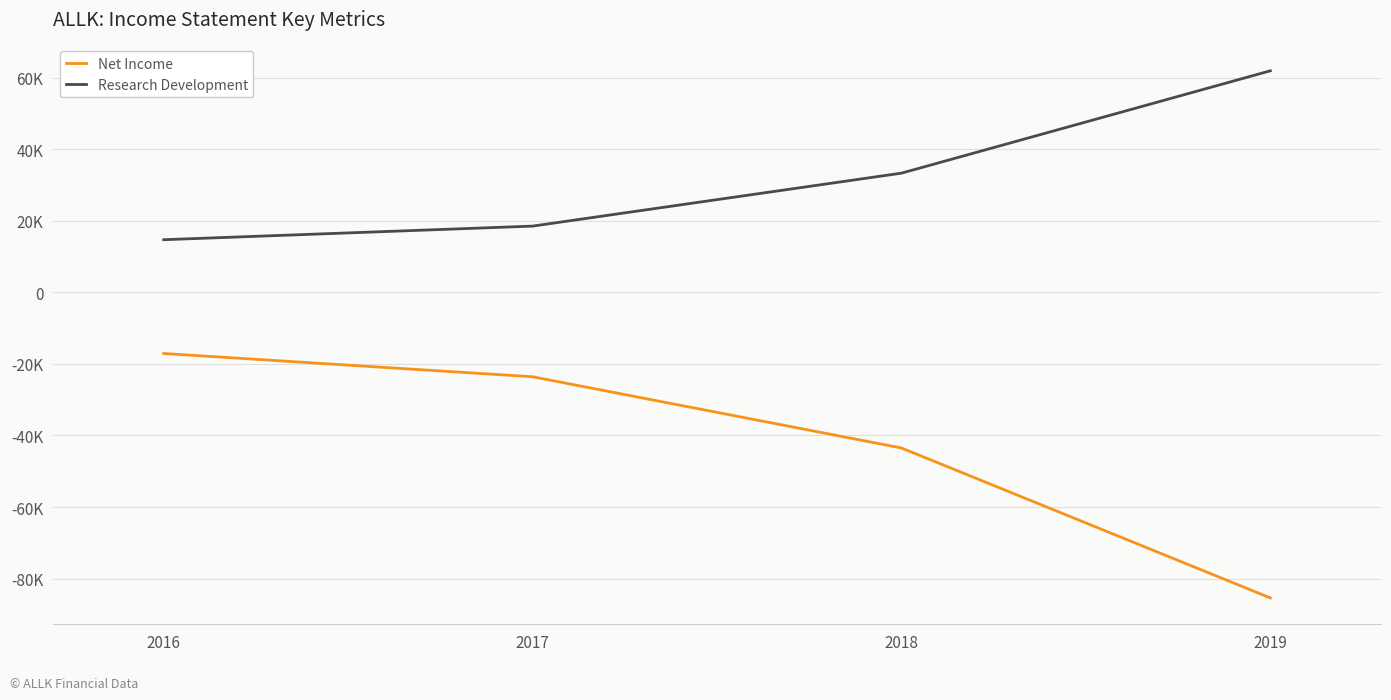

Which has a higher value, 2018 or 2016?

2016